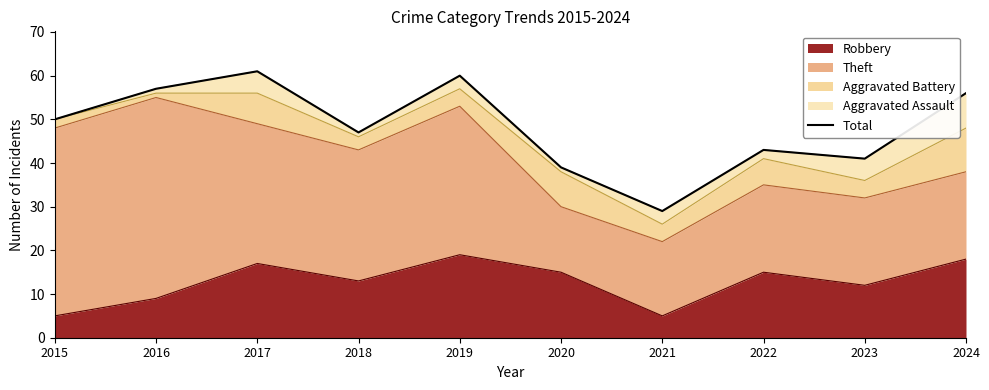

How many points are higher than both their immediate neighbors (excluding endpoints)?

3